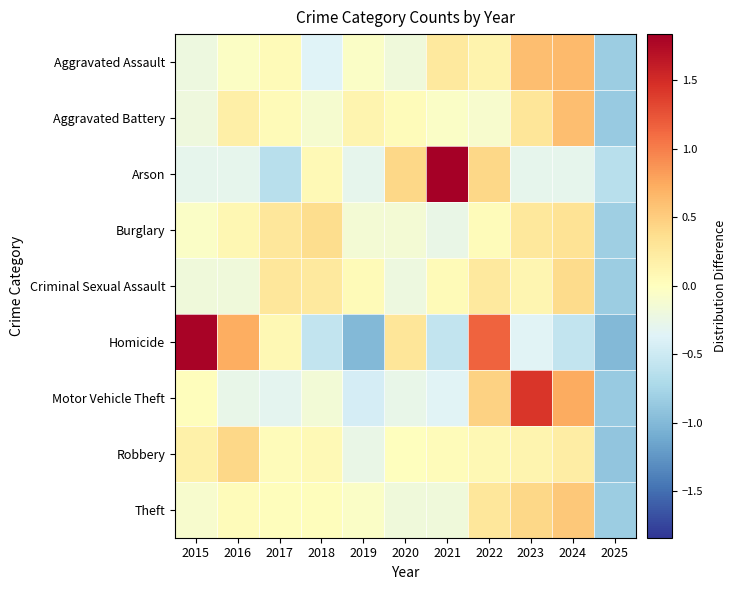

How many categories are shown in the chart?

11